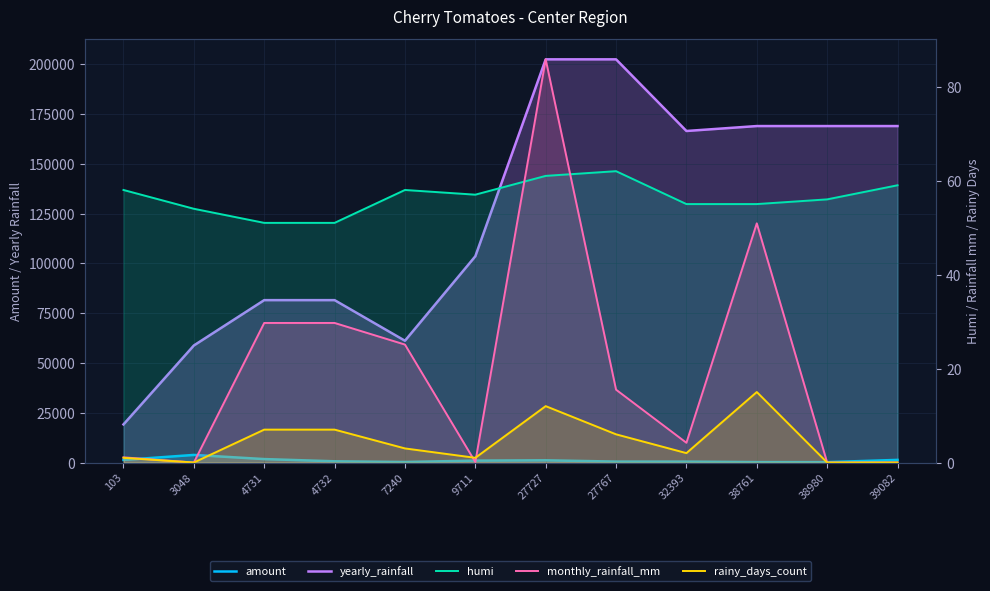

Count the number of data series in this chart.

5